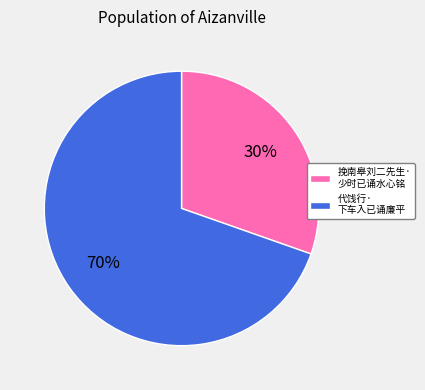

How many slices are in this pie chart?

2